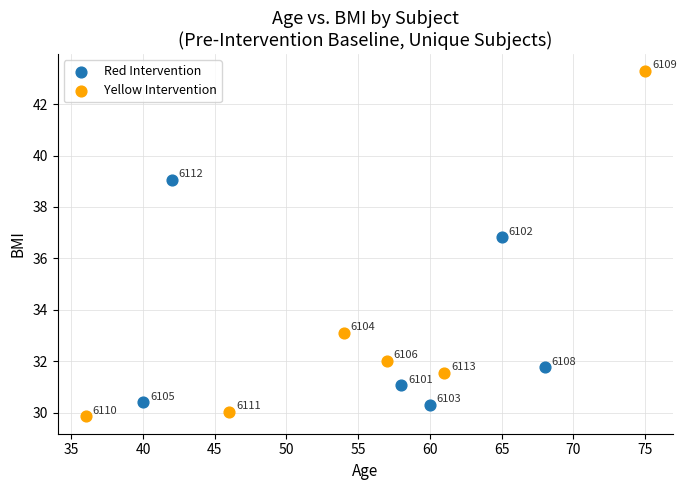

Which series has the widest spread of Y values?

Yellow Intervention